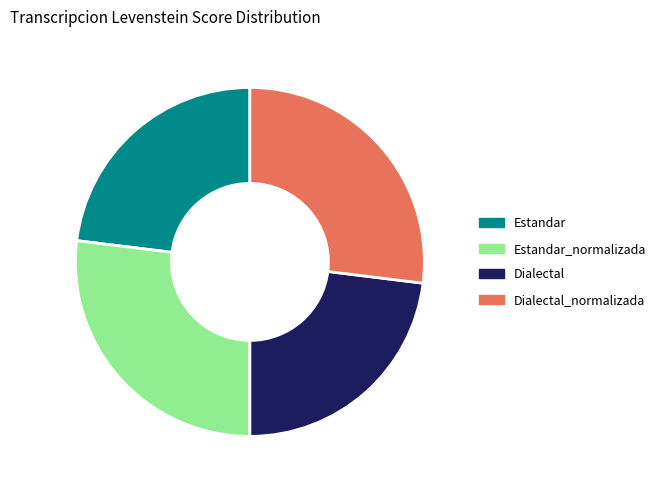

Which has a higher value, Estandar or Dialectal_normalizada?

Dialectal_normalizada